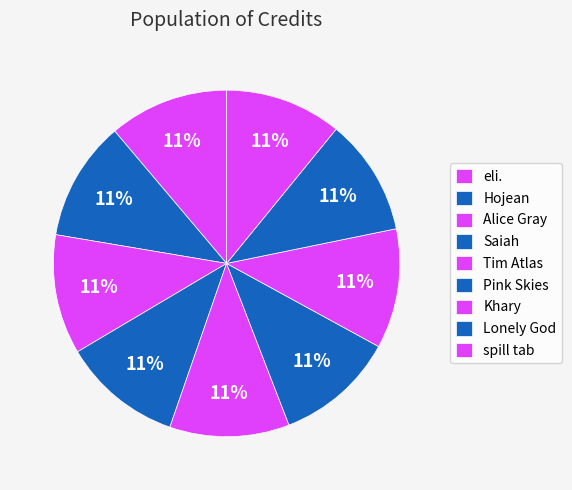

Which category has the smallest portion of the pie?

Lonely God